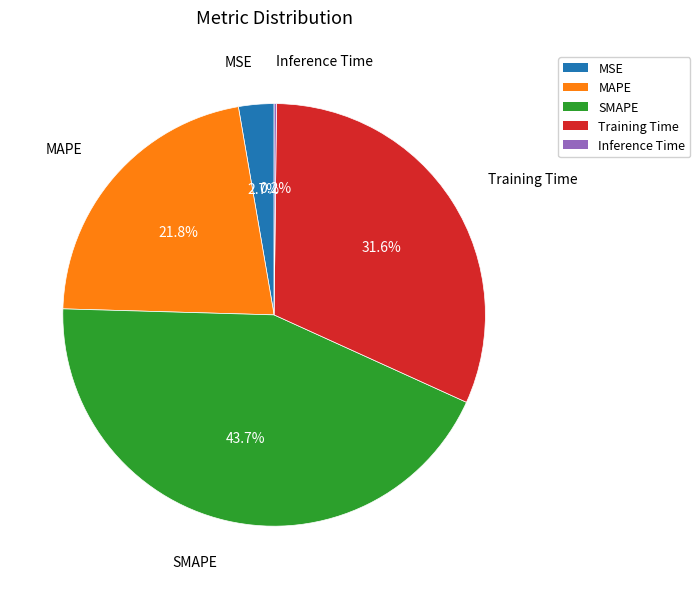

To the nearest percent, what percentage of the pie is MAPE?

22%